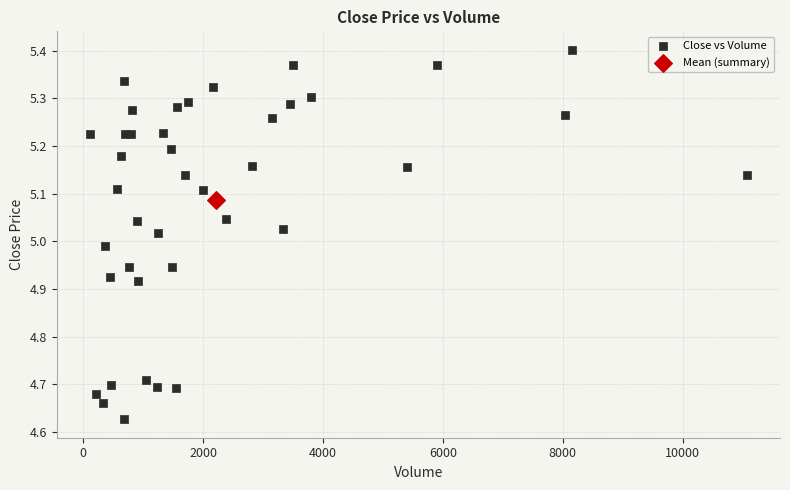

What are all the series names shown in the legend?

Close vs Volume, Mean (summary)